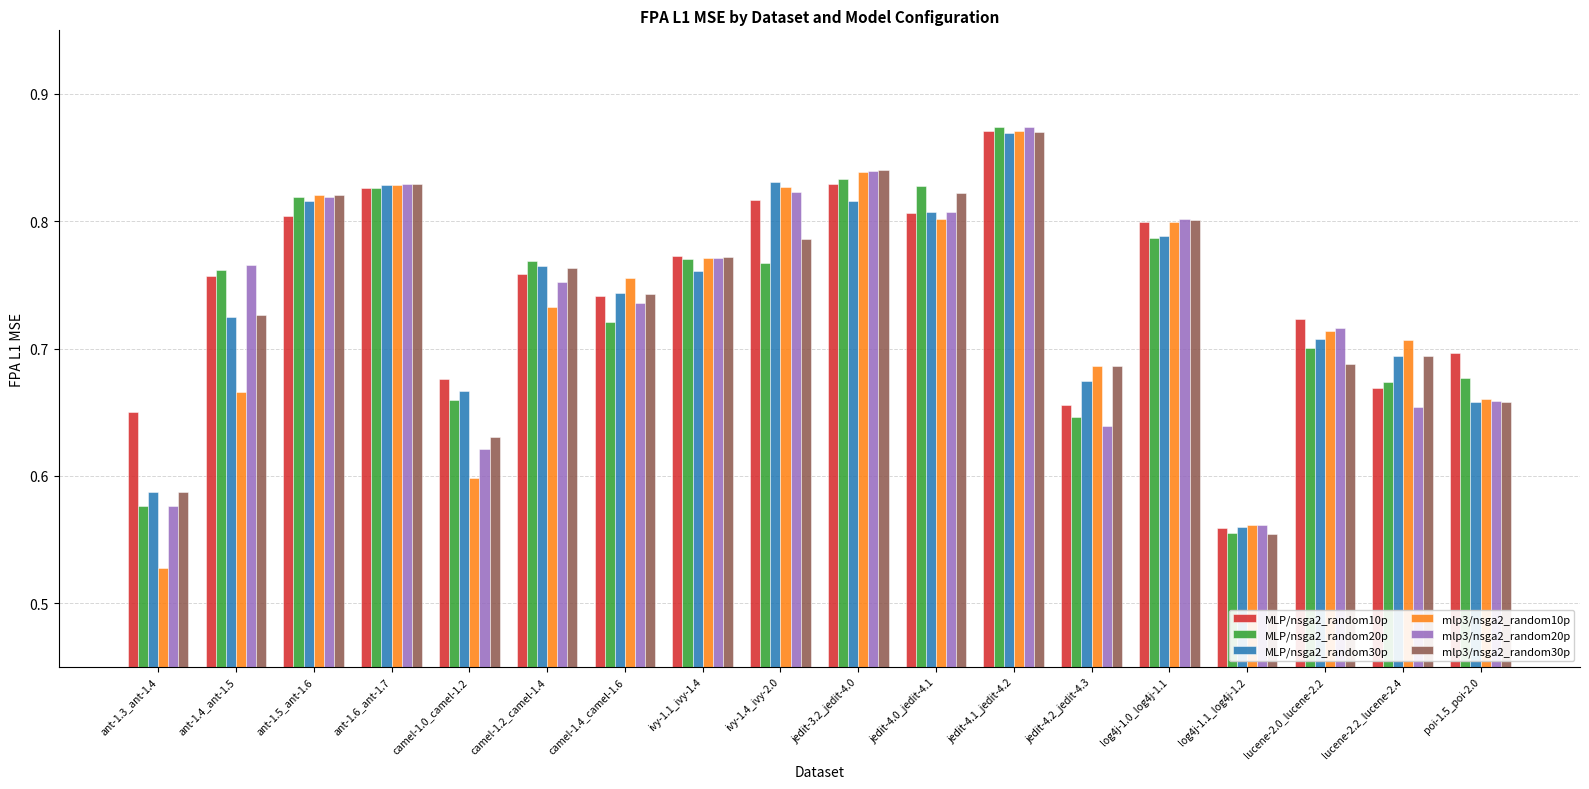

The value of MLP/nsga2_random10p at lucene-2.0_lucene-2.2 is 1.3. True or false?

False